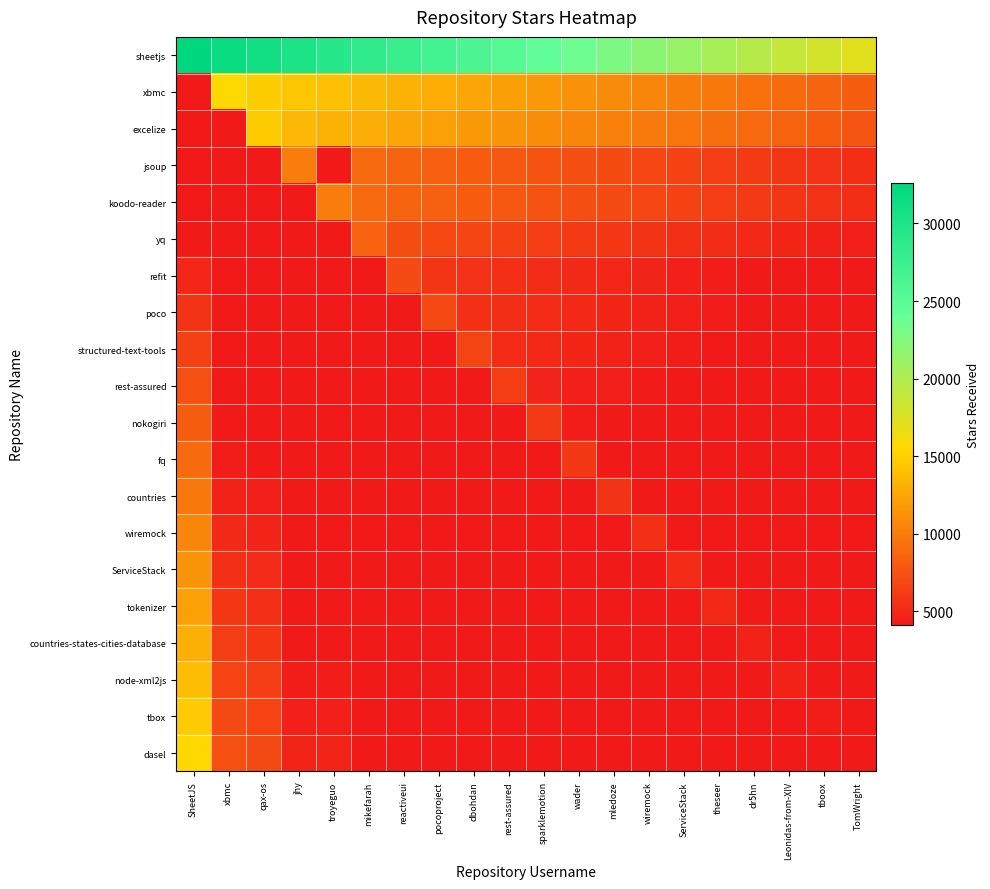

Reading left to right, list all the values displayed in this chart.

sheetjs: SheetJS=32600.0	xbmc=31785.0	qax-os=30970.0	jhy=30155.0	troyeguo=29340.0	mikefarah=28525.0	reactiveui=27710.0	pocoproject=26895.0	dbohdan=26080.0	rest-assured=25265.0	sparklemotion=24450.0	wader=23635.0	mledoze=22820.0	wiremock=22005.0	ServiceStack=21190.0	theseer=20375.0	dr5hn=19560.0	Leonidas-from-XIV=18745.0	tboox=17930.0	TomWright=17115.0
xbmc: SheetJS=4100.0	xbmc=15600.0	qax-os=14820.0	jhy=14430.0	troyeguo=14040.0	mikefarah=13650.0	reactiveui=13260.0	pocoproject=12870.0	dbohdan=12480.0	rest-assured=12090.0	sparklemotion=11700.0	wader=11310.0	mledoze=10920.0	wiremock=10530.0	ServiceStack=10140.0	theseer=9750.0	dr5hn=9360.0	Leonidas-from-XIV=8970.0	tboox=8580.0	TomWright=8190.0
excelize: SheetJS=4100.0	xbmc=4100.0	qax-os=14700.0	jhy=13597.5	troyeguo=13230.0	mikefarah=12862.5	reactiveui=12495.0	pocoproject=12127.5	dbohdan=11760.0	rest-assured=11392.5	sparklemotion=11025.0	wader=10657.5	mledoze=10290.0	wiremock=9922.5	ServiceStack=9555.0	theseer=9187.5	dr5hn=8820.0	Leonidas-from-XIV=8452.5	tboox=8085.0	TomWright=7717.5
jsoup: SheetJS=4100.0	xbmc=4100.0	qax-os=4100.0	jhy=10100.0	troyeguo=4100.0	mikefarah=8837.5	reactiveui=8585.0	pocoproject=8332.5	dbohdan=8080.0	rest-assured=7827.5	sparklemotion=7575.0	wader=7322.5	mledoze=7070.0	wiremock=6817.5	ServiceStack=6565.0	theseer=6312.5	dr5hn=6060.0	Leonidas-from-XIV=5807.5	tboox=5555.0	TomWright=5302.5
koodo-reader: SheetJS=4100.0	xbmc=4100.0	qax-os=4100.0	jhy=4100.0	troyeguo=10100.0	mikefarah=8837.5	reactiveui=8585.0	pocoproject=8332.5	dbohdan=8080.0	rest-assured=7827.5	sparklemotion=7575.0	wader=7322.5	mledoze=7070.0	wiremock=6817.5	ServiceStack=6565.0	theseer=6312.5	dr5hn=6060.0	Leonidas-from-XIV=5807.5	tboox=5555.0	TomWright=5302.5
yq: SheetJS=4100.0	xbmc=4100.0	qax-os=4100.0	jhy=4100.0	troyeguo=4100.0	mikefarah=8400.0	reactiveui=7140.0	pocoproject=6930.0	dbohdan=6720.0	rest-assured=6510.0	sparklemotion=6300.0	wader=6090.0	mledoze=5880.0	wiremock=5670.0	ServiceStack=5460.0	theseer=5250.0	dr5hn=5040.0	Leonidas-from-XIV=4830.0	tboox=4620.0	TomWright=4410.0
refit: SheetJS=4890.0	xbmc=4100.0	qax-os=4100.0	jhy=4100.0	troyeguo=4100.0	mikefarah=4100.0	reactiveui=7000.0	pocoproject=5775.0	dbohdan=5600.0	rest-assured=5425.0	sparklemotion=5250.0	wader=5075.0	mledoze=4900.0	wiremock=4725.0	ServiceStack=4550.0	theseer=4375.0	dr5hn=4200.0	Leonidas-from-XIV=4100.0	tboox=4100.0	TomWright=4100.0
poco: SheetJS=5705.0	xbmc=4100.0	qax-os=4100.0	jhy=4100.0	troyeguo=4100.0	mikefarah=4100.0	reactiveui=4100.0	pocoproject=6900.0	dbohdan=5520.0	rest-assured=5347.5	sparklemotion=5175.0	wader=5002.5	mledoze=4830.0	wiremock=4657.5	ServiceStack=4485.0	theseer=4312.5	dr5hn=4140.0	Leonidas-from-XIV=4100.0	tboox=4100.0	TomWright=4100.0
structured-text-tools: SheetJS=6520.0	xbmc=4100.0	qax-os=4100.0	jhy=4100.0	troyeguo=4100.0	mikefarah=4100.0	reactiveui=4100.0	pocoproject=4100.0	dbohdan=6700.0	rest-assured=5192.5	sparklemotion=5025.0	wader=4857.5	mledoze=4690.0	wiremock=4522.5	ServiceStack=4355.0	theseer=4187.5	dr5hn=4100.0	Leonidas-from-XIV=4100.0	tboox=4100.0	TomWright=4100.0
rest-assured: SheetJS=7335.0	xbmc=4100.0	qax-os=4100.0	jhy=4100.0	troyeguo=4100.0	mikefarah=4100.0	reactiveui=4100.0	pocoproject=4100.0	dbohdan=4100.0	rest-assured=6300.0	sparklemotion=4725.0	wader=4567.5	mledoze=4410.0	wiremock=4252.5	ServiceStack=4100.0	theseer=4100.0	dr5hn=4100.0	Leonidas-from-XIV=4100.0	tboox=4100.0	TomWright=4100.0
nokogiri: SheetJS=8150.0	xbmc=4100.0	qax-os=4100.0	jhy=4100.0	troyeguo=4100.0	mikefarah=4100.0	reactiveui=4100.0	pocoproject=4100.0	dbohdan=4100.0	rest-assured=4100.0	sparklemotion=6000.0	wader=4350.0	mledoze=4200.0	wiremock=4100.0	ServiceStack=4100.0	theseer=4100.0	dr5hn=4100.0	Leonidas-from-XIV=4100.0	tboox=4100.0	TomWright=4100.0
fq: SheetJS=8965.0	xbmc=4290.0	qax-os=4100.0	jhy=4100.0	troyeguo=4100.0	mikefarah=4100.0	reactiveui=4100.0	pocoproject=4100.0	dbohdan=4100.0	rest-assured=4100.0	sparklemotion=4100.0	wader=5900.0	mledoze=4130.0	wiremock=4100.0	ServiceStack=4100.0	theseer=4100.0	dr5hn=4100.0	Leonidas-from-XIV=4100.0	tboox=4100.0	TomWright=4100.0
countries: SheetJS=9780.0	xbmc=4680.0	qax-os=4410.0	jhy=4100.0	troyeguo=4100.0	mikefarah=4100.0	reactiveui=4100.0	pocoproject=4100.0	dbohdan=4100.0	rest-assured=4100.0	sparklemotion=4100.0	wader=4100.0	mledoze=5700.0	wiremock=4100.0	ServiceStack=4100.0	theseer=4100.0	dr5hn=4100.0	Leonidas-from-XIV=4100.0	tboox=4100.0	TomWright=4100.0
wiremock: SheetJS=10595.0	xbmc=5070.0	qax-os=4777.5	jhy=4100.0	troyeguo=4100.0	mikefarah=4100.0	reactiveui=4100.0	pocoproject=4100.0	dbohdan=4100.0	rest-assured=4100.0	sparklemotion=4100.0	wader=4100.0	mledoze=4100.0	wiremock=5500.0	ServiceStack=4100.0	theseer=4100.0	dr5hn=4100.0	Leonidas-from-XIV=4100.0	tboox=4100.0	TomWright=4100.0
ServiceStack: SheetJS=11410.0	xbmc=5460.0	qax-os=5145.0	jhy=4100.0	troyeguo=4100.0	mikefarah=4100.0	reactiveui=4100.0	pocoproject=4100.0	dbohdan=4100.0	rest-assured=4100.0	sparklemotion=4100.0	wader=4100.0	mledoze=4100.0	wiremock=4100.0	ServiceStack=5200.0	theseer=4100.0	dr5hn=4100.0	Leonidas-from-XIV=4100.0	tboox=4100.0	TomWright=4100.0
tokenizer: SheetJS=12225.0	xbmc=5850.0	qax-os=5512.5	jhy=4100.0	troyeguo=4100.0	mikefarah=4100.0	reactiveui=4100.0	pocoproject=4100.0	dbohdan=4100.0	rest-assured=4100.0	sparklemotion=4100.0	wader=4100.0	mledoze=4100.0	wiremock=4100.0	ServiceStack=4100.0	theseer=5000.0	dr5hn=4100.0	Leonidas-from-XIV=4100.0	tboox=4100.0	TomWright=4100.0
countries-states-cities-database: SheetJS=13040.0	xbmc=6240.0	qax-os=5880.0	jhy=4100.0	troyeguo=4100.0	mikefarah=4100.0	reactiveui=4100.0	pocoproject=4100.0	dbohdan=4100.0	rest-assured=4100.0	sparklemotion=4100.0	wader=4100.0	mledoze=4100.0	wiremock=4100.0	ServiceStack=4100.0	theseer=4100.0	dr5hn=4700.0	Leonidas-from-XIV=4100.0	tboox=4100.0	TomWright=4100.0
node-xml2js: SheetJS=13855.0	xbmc=6630.0	qax-os=6247.5	jhy=4292.5	troyeguo=4292.5	mikefarah=4100.0	reactiveui=4100.0	pocoproject=4100.0	dbohdan=4100.0	rest-assured=4100.0	sparklemotion=4100.0	wader=4100.0	mledoze=4100.0	wiremock=4100.0	ServiceStack=4100.0	theseer=4100.0	dr5hn=4100.0	Leonidas-from-XIV=4700.0	tboox=4100.0	TomWright=4100.0
tbox: SheetJS=14670.0	xbmc=7020.0	qax-os=6615.0	jhy=4545.0	troyeguo=4545.0	mikefarah=4100.0	reactiveui=4100.0	pocoproject=4100.0	dbohdan=4100.0	rest-assured=4100.0	sparklemotion=4100.0	wader=4100.0	mledoze=4100.0	wiremock=4100.0	ServiceStack=4100.0	theseer=4100.0	dr5hn=4100.0	Leonidas-from-XIV=4100.0	tboox=4300.0	TomWright=4100.0
dasel: SheetJS=15485.0	xbmc=7410.0	qax-os=6982.5	jhy=4797.5	troyeguo=4797.5	mikefarah=4100.0	reactiveui=4100.0	pocoproject=4100.0	dbohdan=4100.0	rest-assured=4100.0	sparklemotion=4100.0	wader=4100.0	mledoze=4100.0	wiremock=4100.0	ServiceStack=4100.0	theseer=4100.0	dr5hn=4100.0	Leonidas-from-XIV=4100.0	tboox=4100.0	TomWright=4100.0